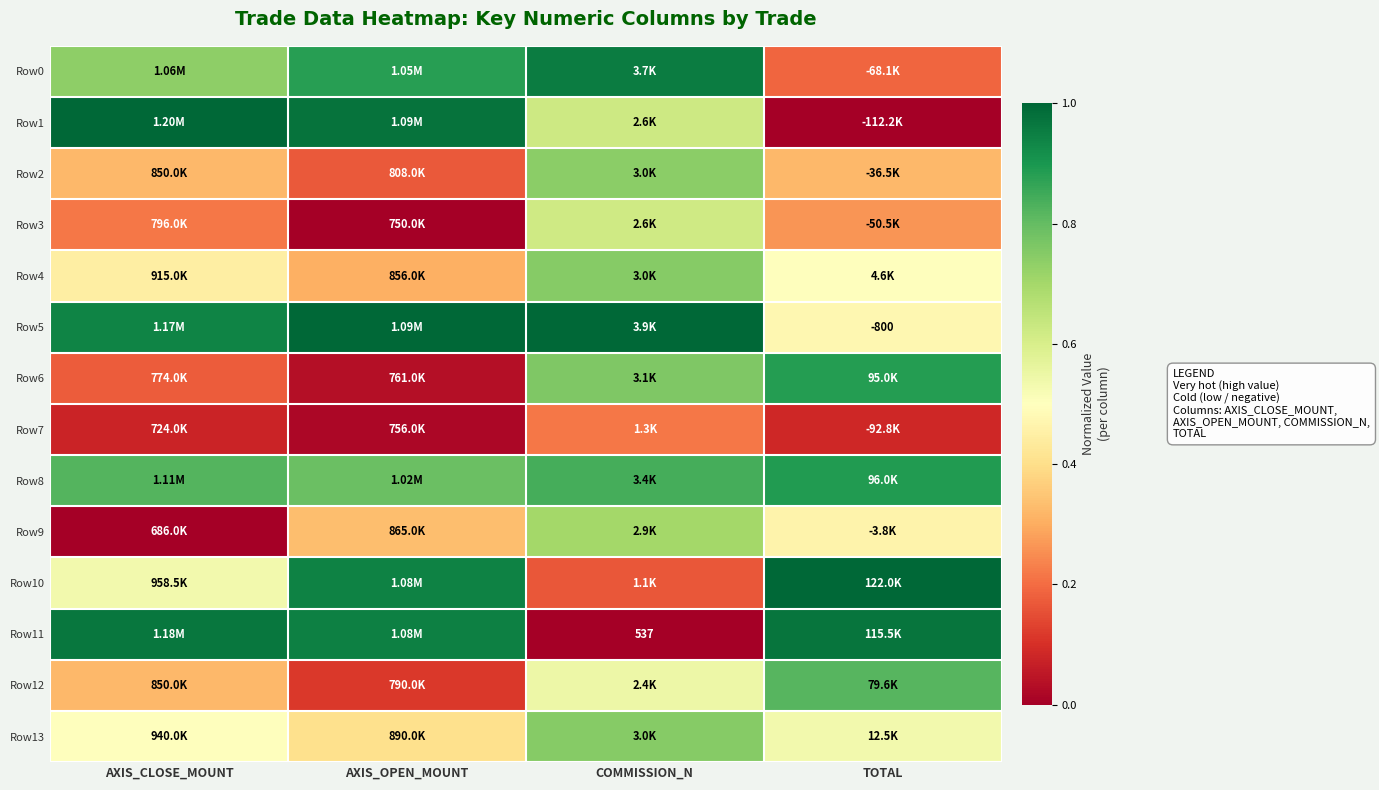

At AXIS_CLOSE_MOUNT, list the series in order from smallest to largest.

Row9, Row7, Row6, Row3, Row2, Row12, Row4, Row13, Row10, Row0, Row8, Row5, Row11, Row1